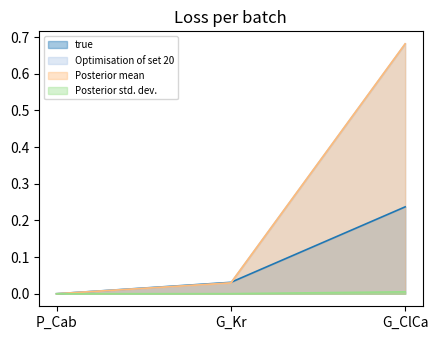

The value of Posterior std. dev. at G_Kr is 0.0. True or false?

False